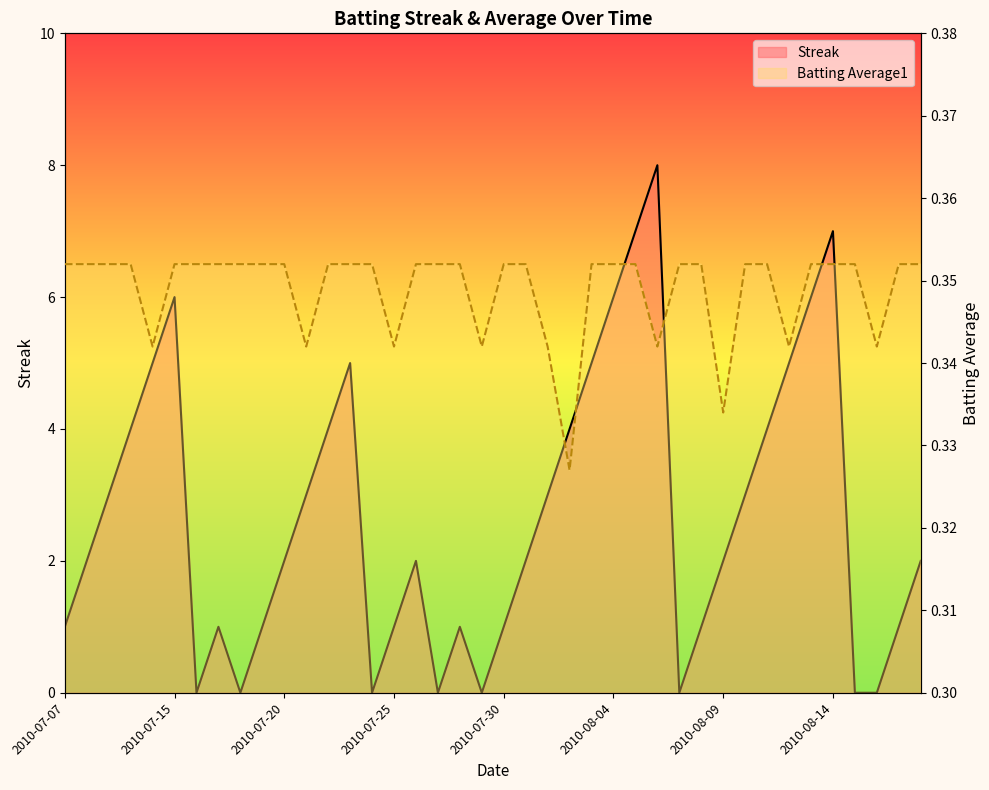

At how many categories does at least one series exceed 4?

10